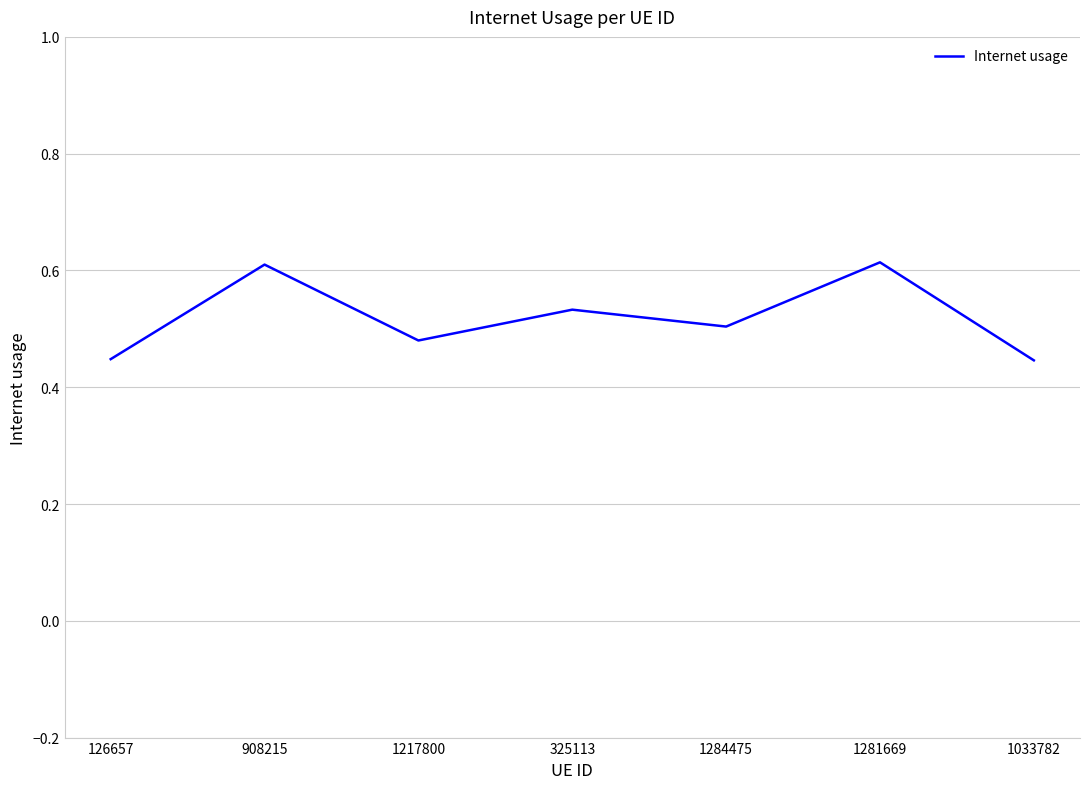

Which has a higher value, 325113 or 1281669?

1281669